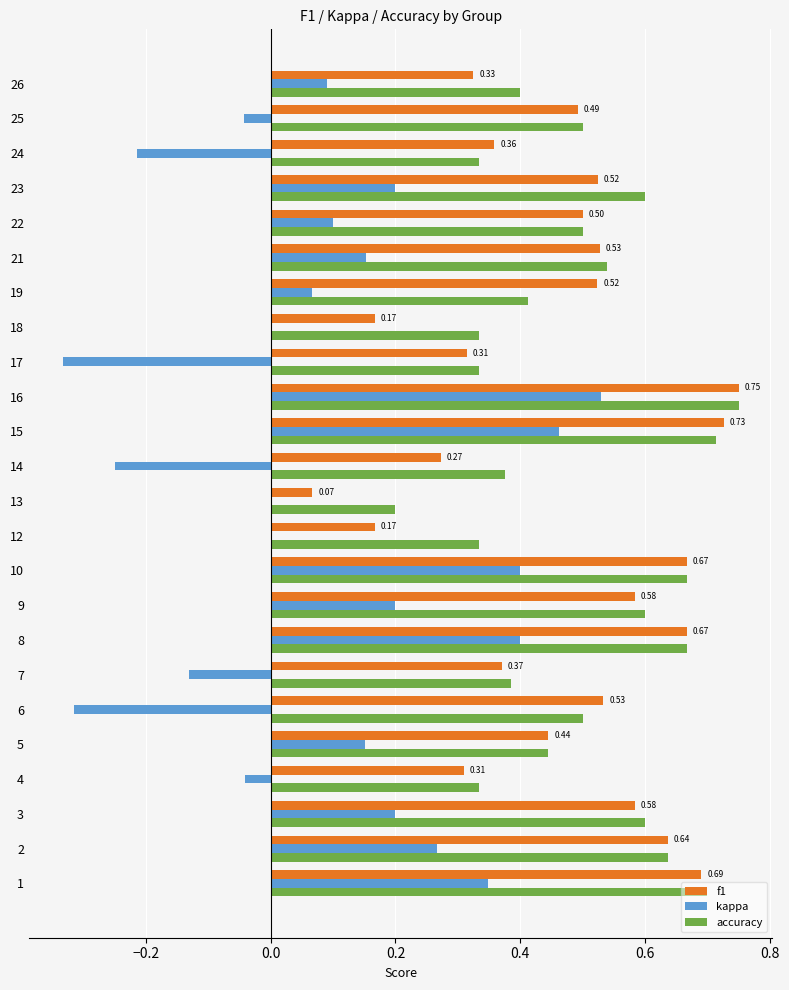

Which series has the widest spread of values?

kappa